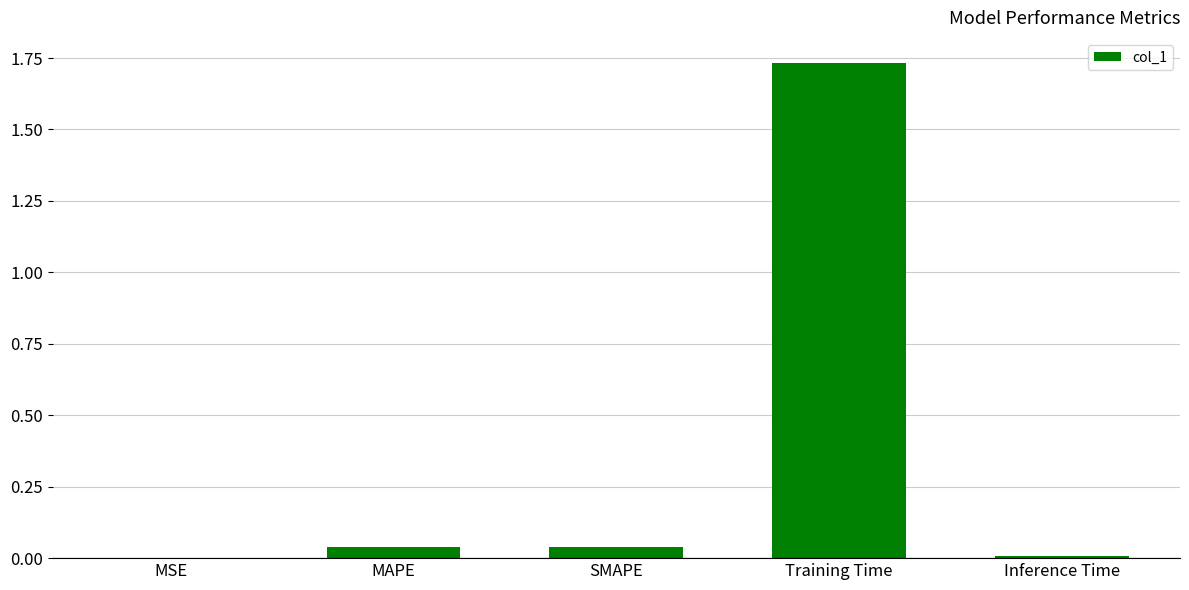

Does the chart contain stacked bars?

No